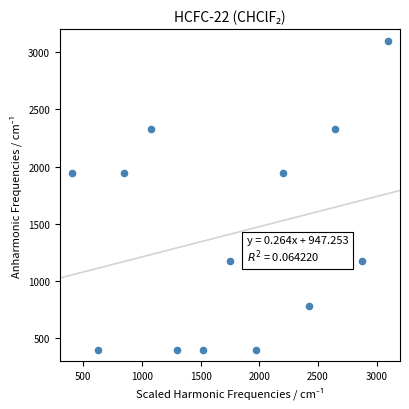

What is the range of Y values (max minus min)?

2700.0